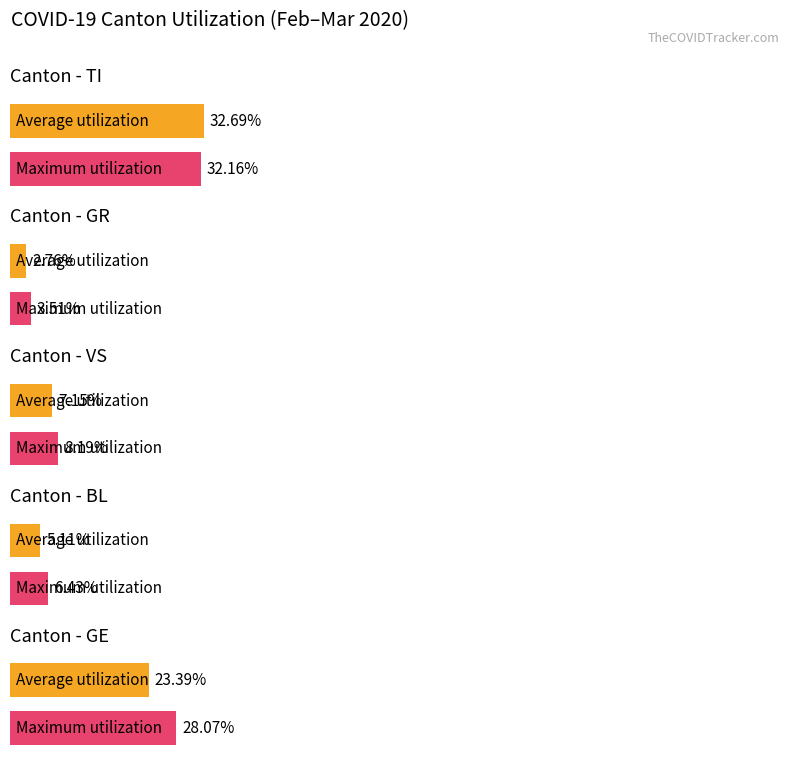

The value of GR at 2020-03-13 is 3. True or false?

True